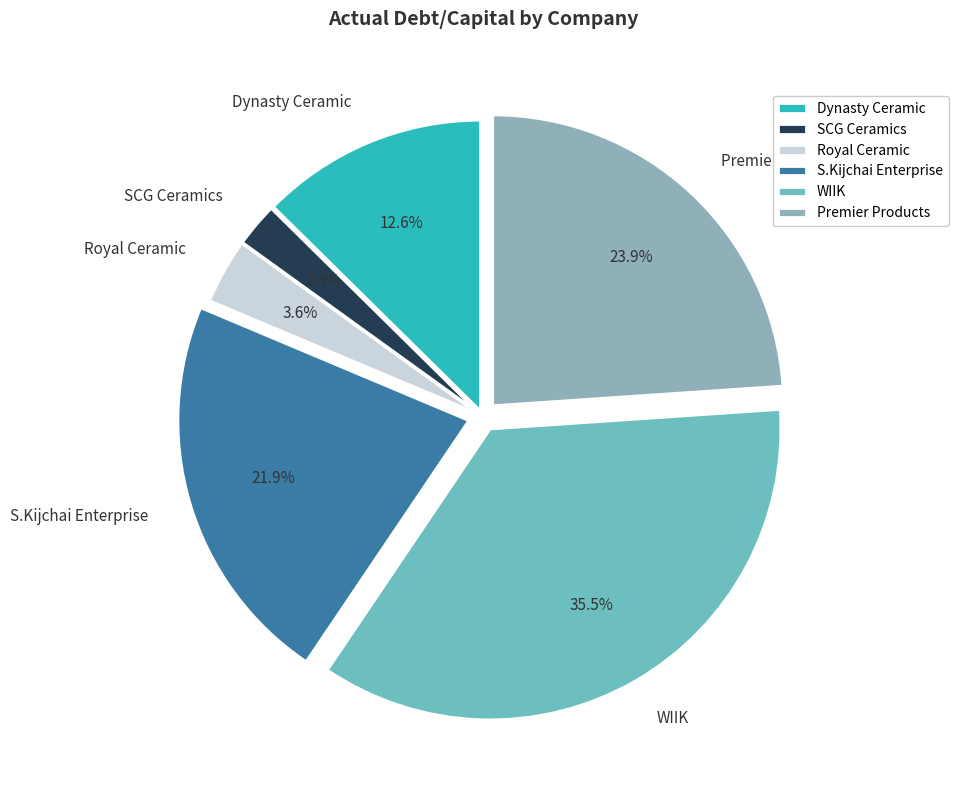

What is the largest slice in the pie chart?

WIIK